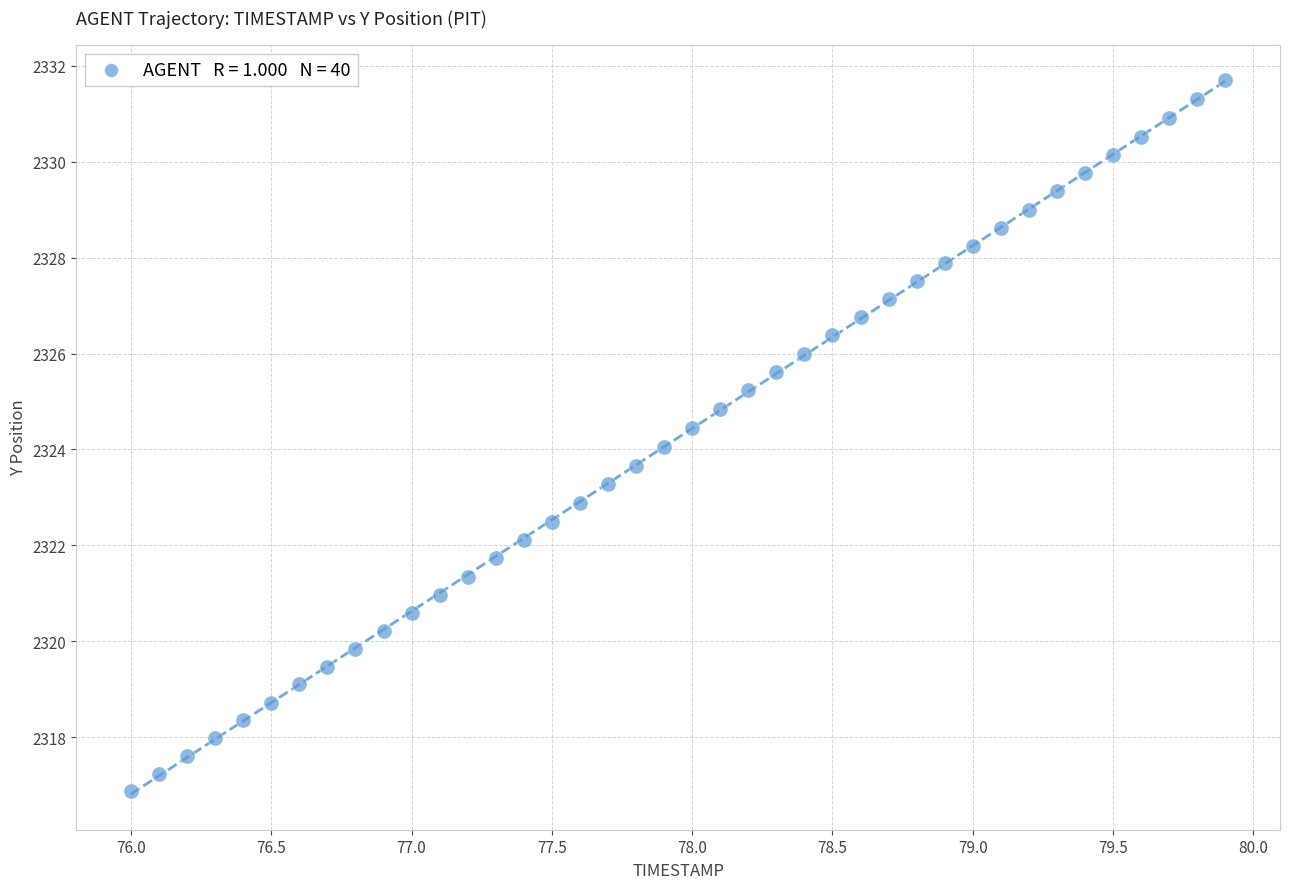

What is the range of X values (max minus min)?

3.9